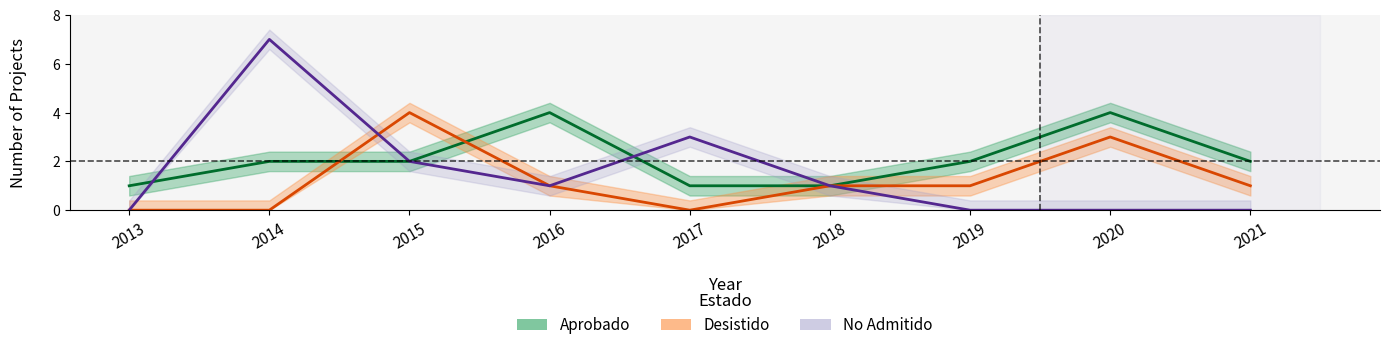

How many times do Aprobado and Desistido cross each other?

2